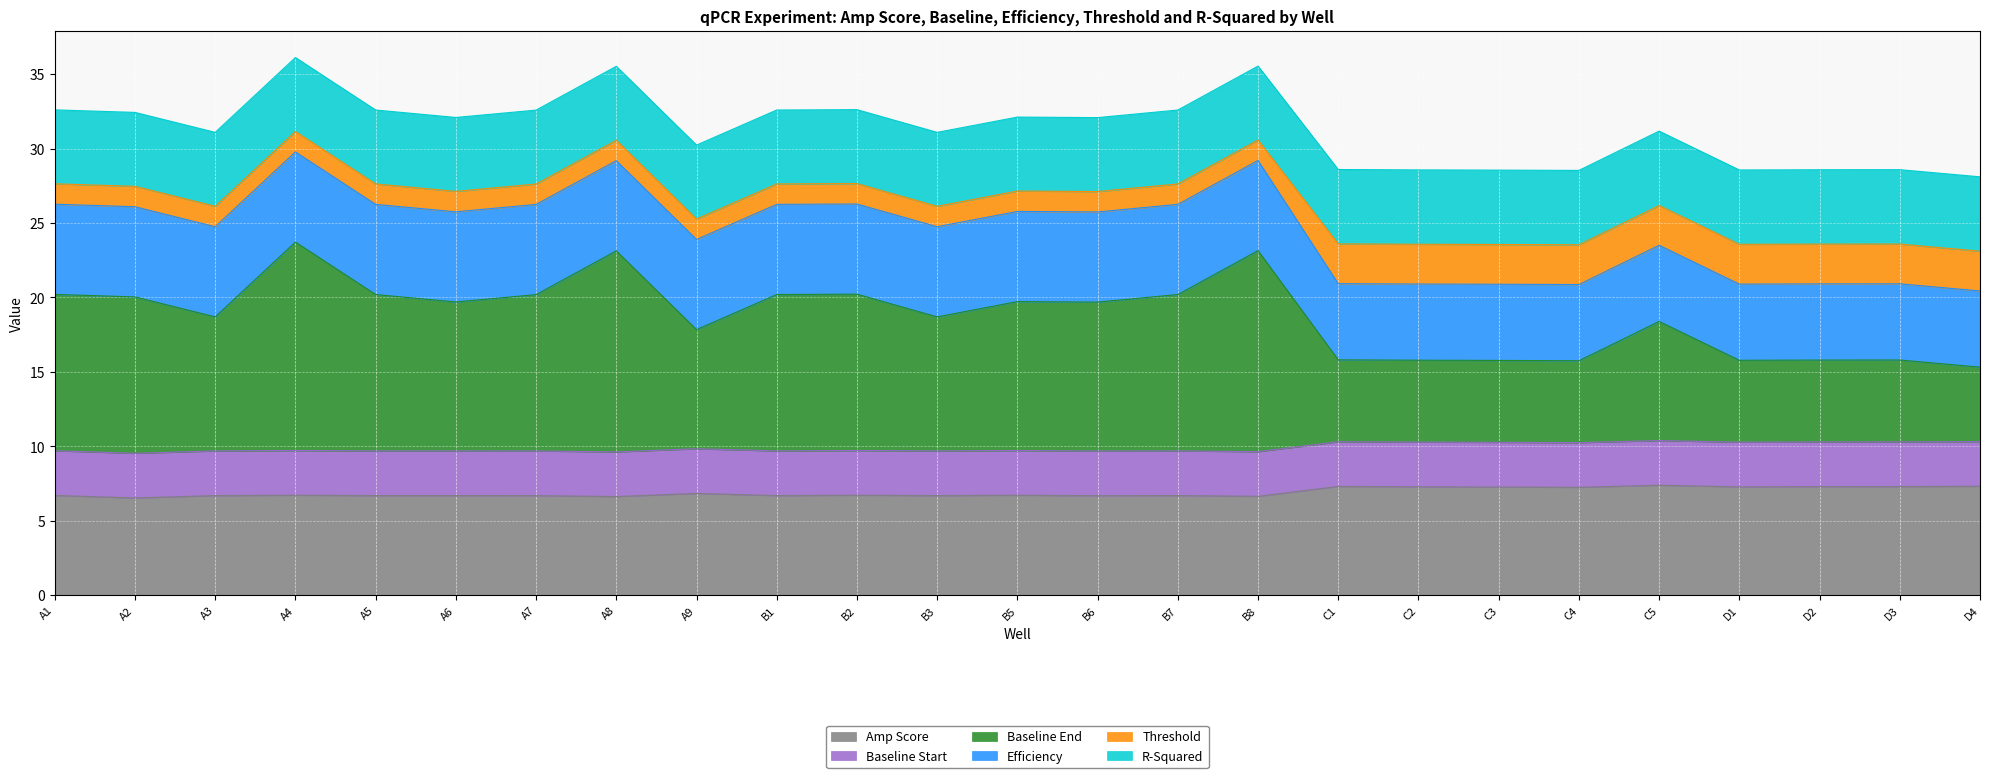

What is the total value across all series at D3?

28.6